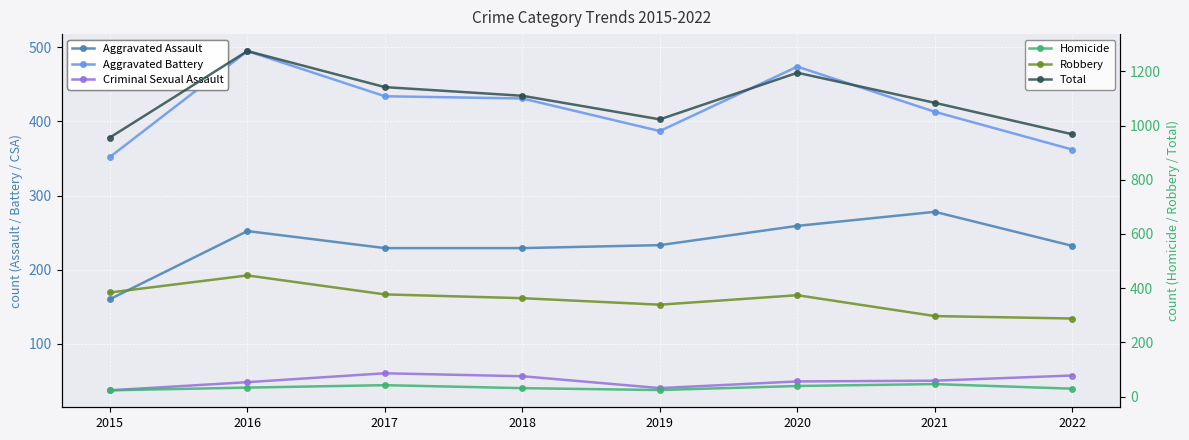

What is the value of the Aggravated Assault point at the 2nd from the left?

252